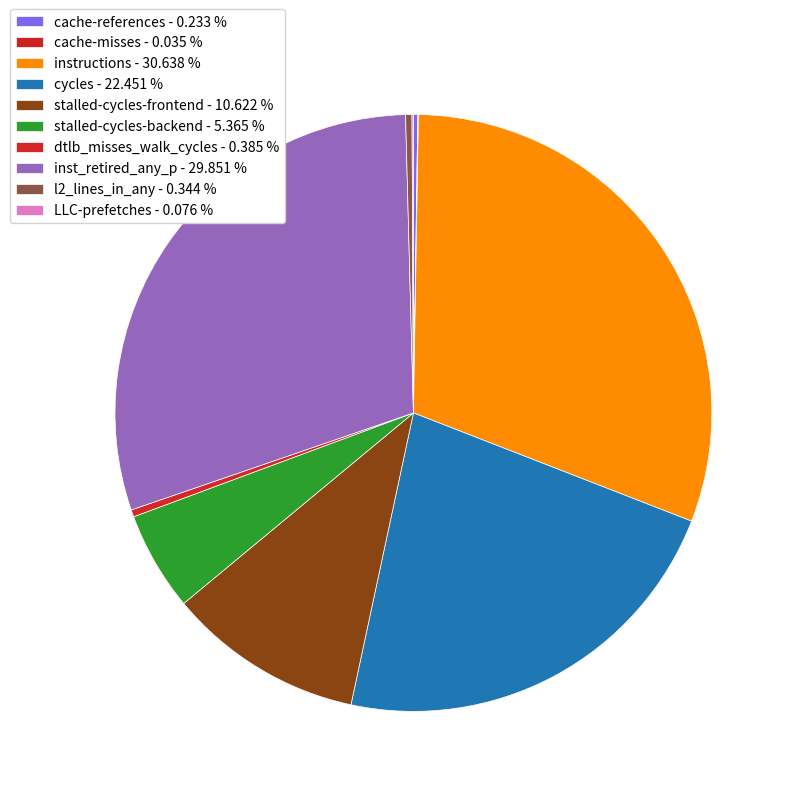

True or false: instructions accounts for 31% of the total.

True